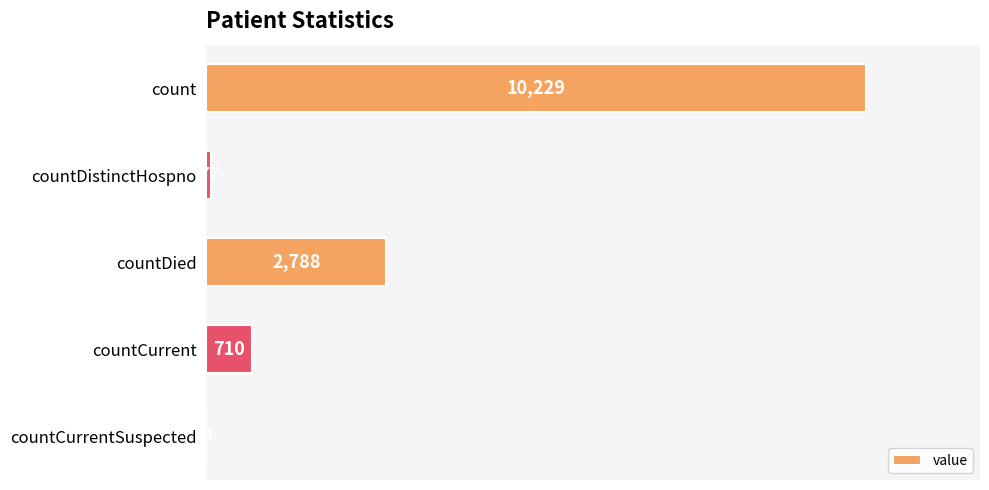

What is the sum of the values at countCurrent and countDistinctHospno?

787